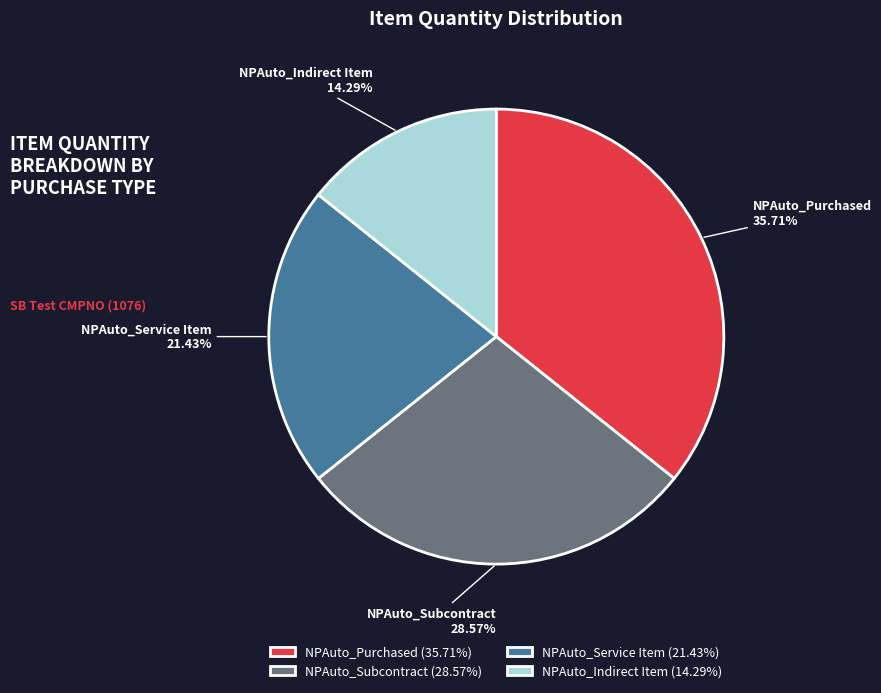

To the nearest percent, what percentage of the pie is NPAuto_Subcontract?

29%